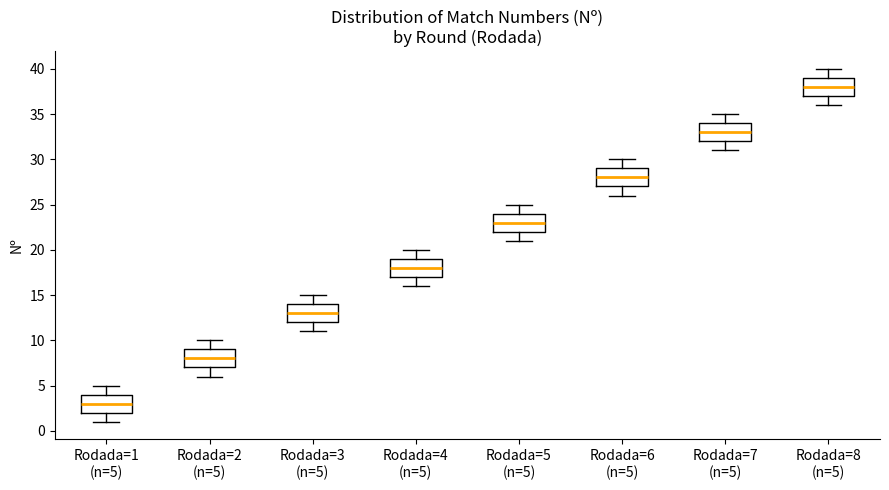

Reading left to right, read every box against the y-axis: the position of its median line, the range the box covers, and the ends of its whiskers. The values are not printed on the chart, so give them approximately, as read against the axis.

Rodada=1 (n=5): median 3, box 2 to 4, whiskers 1 to 5
Rodada=2 (n=5): median 8, box 7 to 9, whiskers 6 to 10
Rodada=3 (n=5): median 13, box 12 to 14, whiskers 11 to 15
Rodada=4 (n=5): median 18, box 17 to 19, whiskers 16 to 20
Rodada=5 (n=5): median 23, box 22 to 24, whiskers 21 to 25
Rodada=6 (n=5): median 28, box 27 to 29, whiskers 26 to 30
Rodada=7 (n=5): median 33, box 32 to 34, whiskers 31 to 35
Rodada=8 (n=5): median 38, box 37 to 39, whiskers 36 to 40